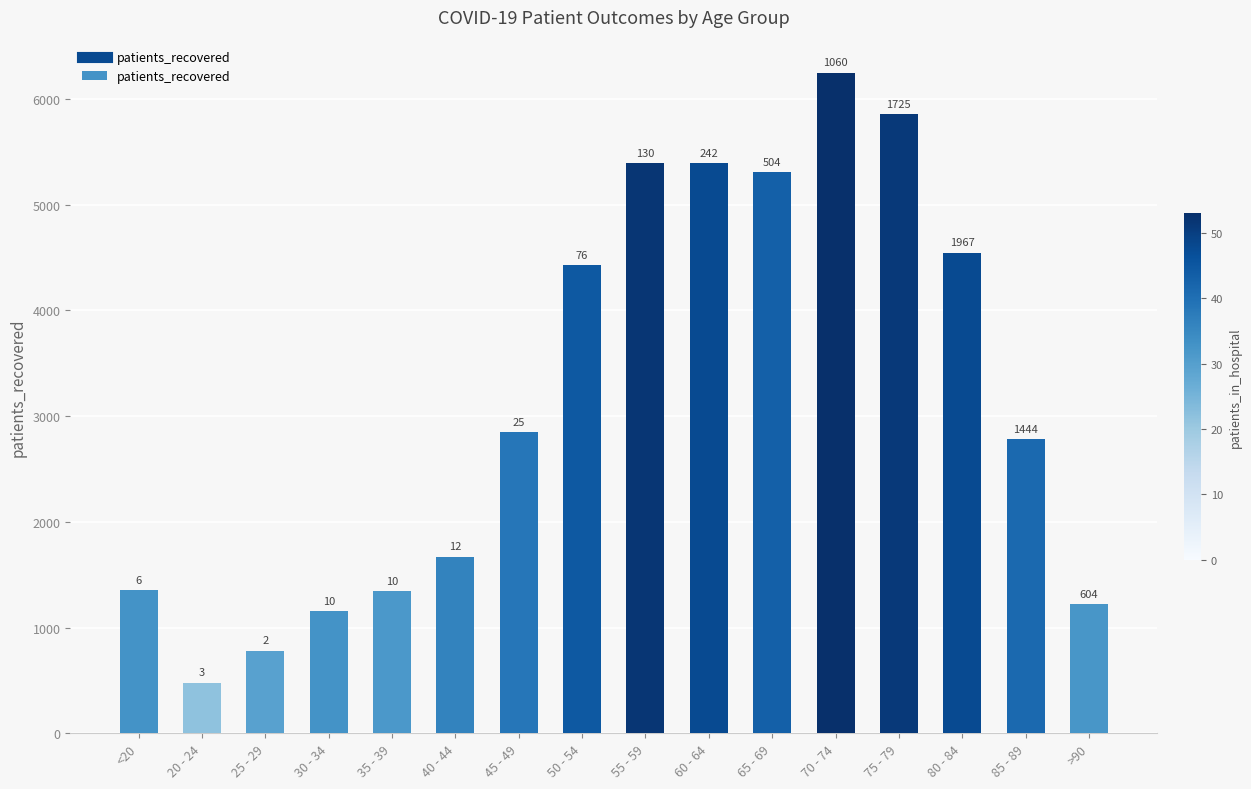

Does the chart contain any negative values?

No